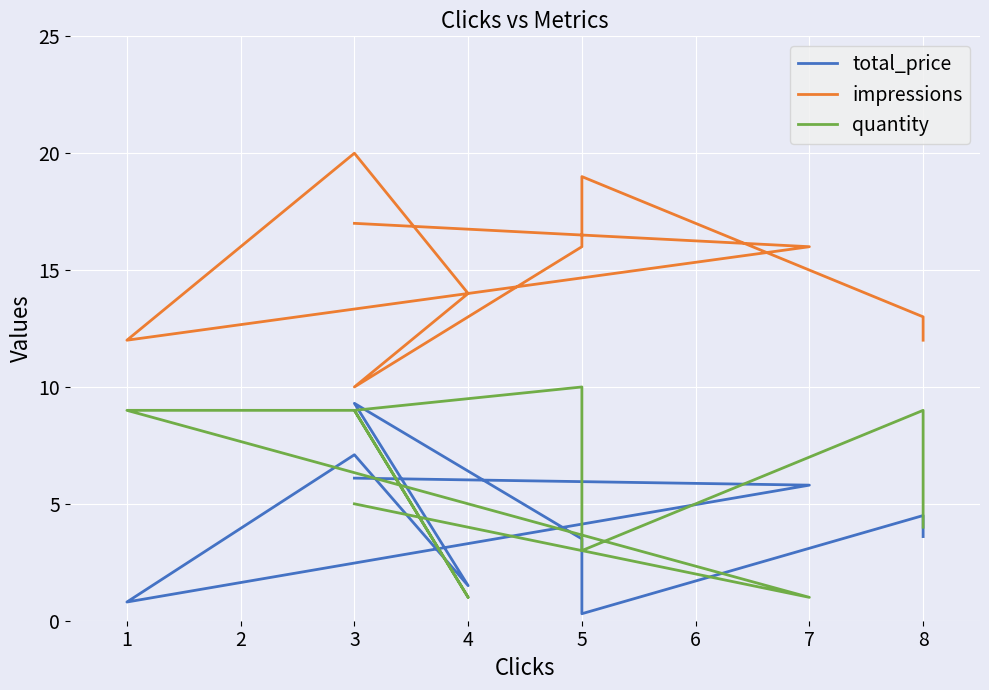

True or false: impressions and quantity cross at least once.

False